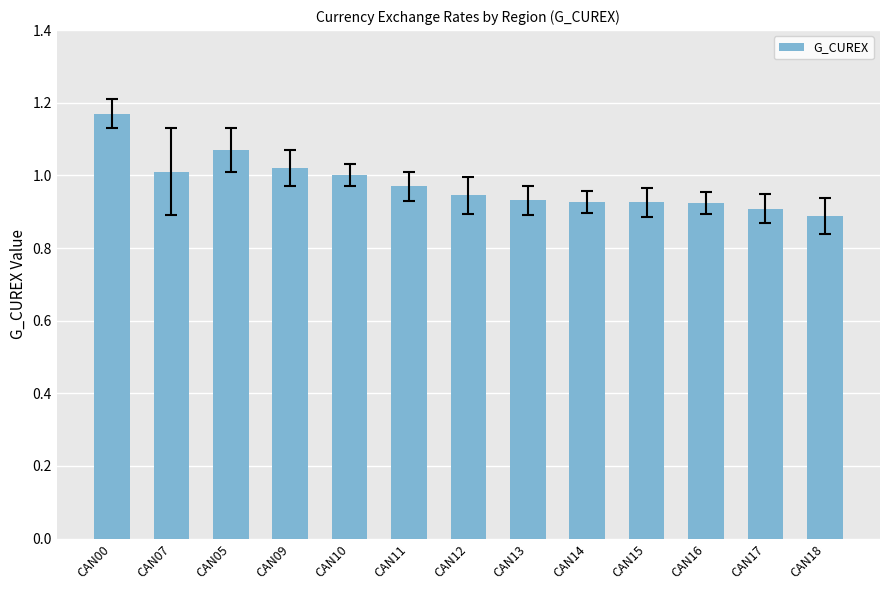

Which category has the highest value across all series?

CAN00